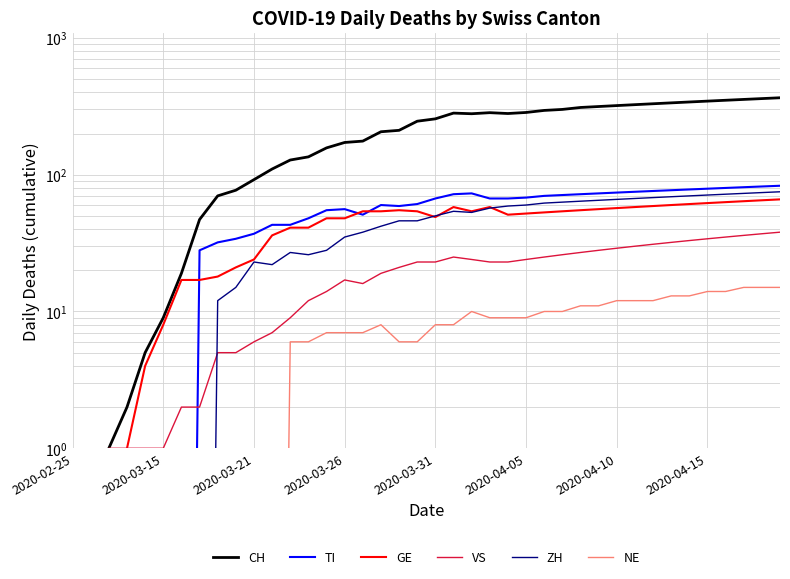

Is it true that GE equals 41.0 at 12?

True